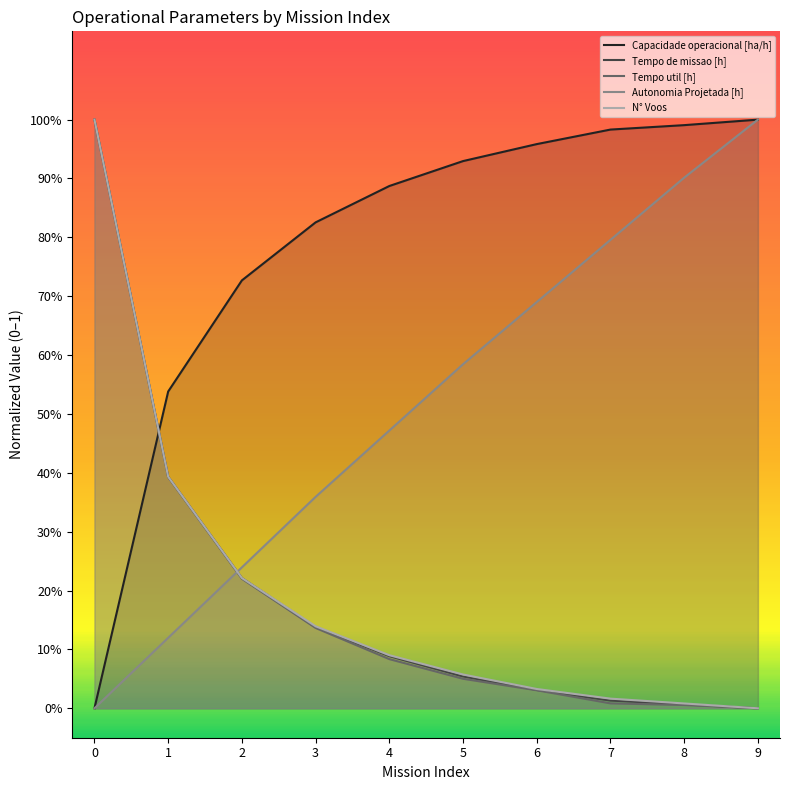

Reading right to left, extract all data points from this chart.

Capacidade operacional [ha/h]: 1.0	1.0	1.0	1.0	0.9	0.9	0.8	0.7	0.5	0.0
Tempo de missao [h]: 0.0	0.0	0.0	0.0	0.1	0.1	0.1	0.2	0.4	1.0
Tempo util [h]: 0.0	0.0	0.0	0.0	0.1	0.1	0.1	0.2	0.4	1.0
Autonomia Projetada [h]: 1.0	0.9	0.8	0.7	0.6	0.5	0.4	0.2	0.1	0.0
N° Voos: 0.0	0.0	0.0	0.0	0.1	0.1	0.1	0.2	0.4	1.0